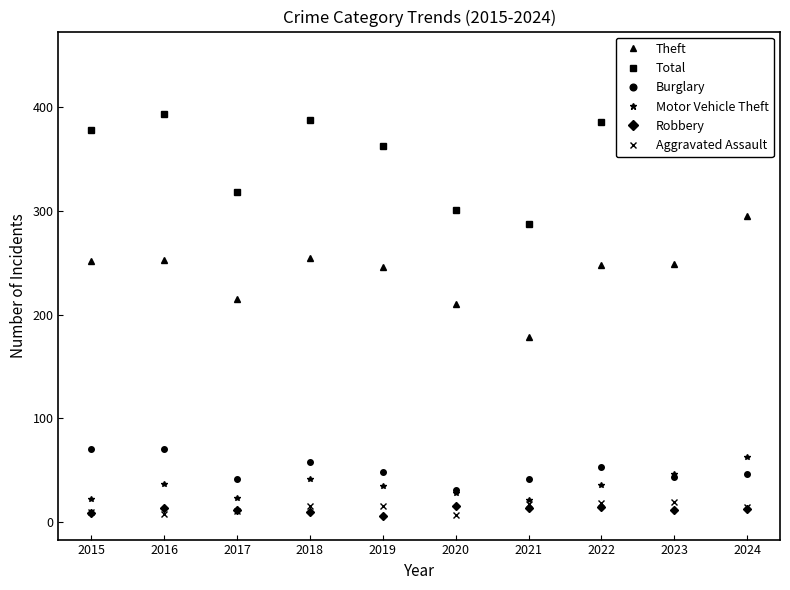

At which category is the sum across all series the highest?

2024